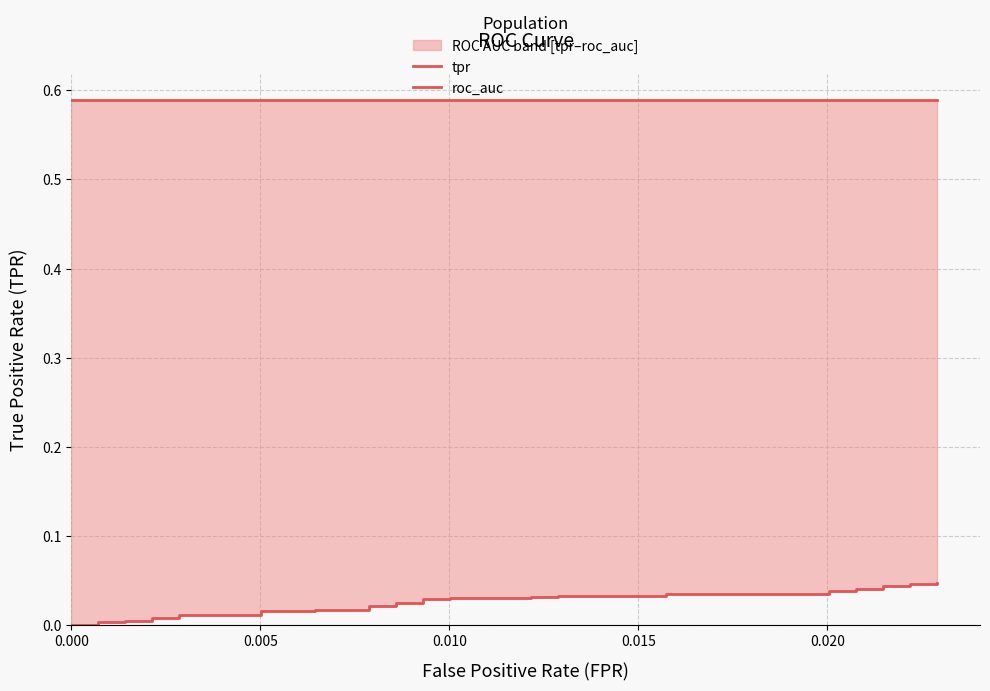

Does the chart have visible grid lines?

Yes